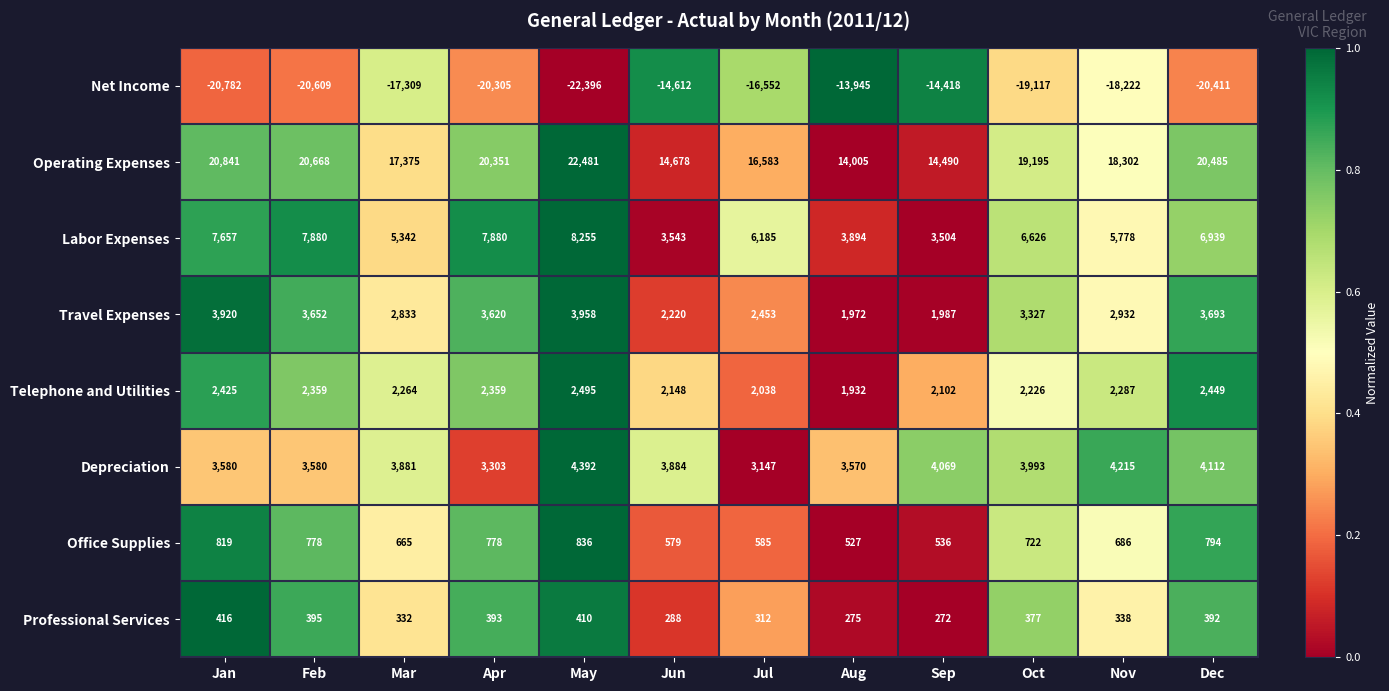

The Labor Expenses series shows 5778 at Nov. True or false?

True